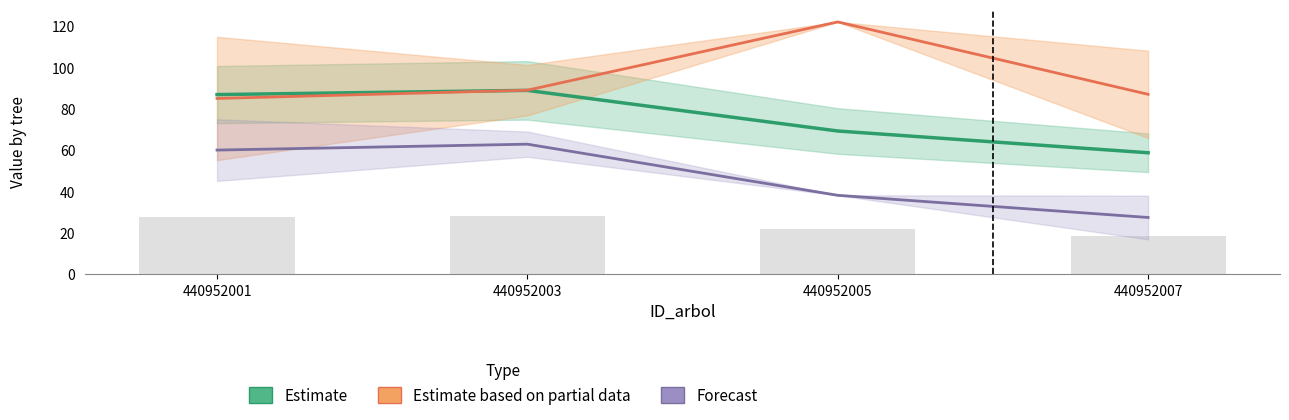

Between 440952001 and 440952005, which series saw the biggest shift?

Estimate based on partial data